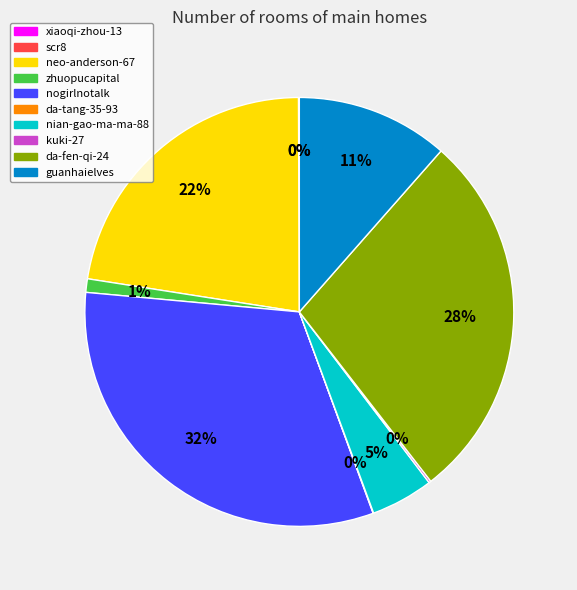

Which slice is the largest?

nogirlnotalk